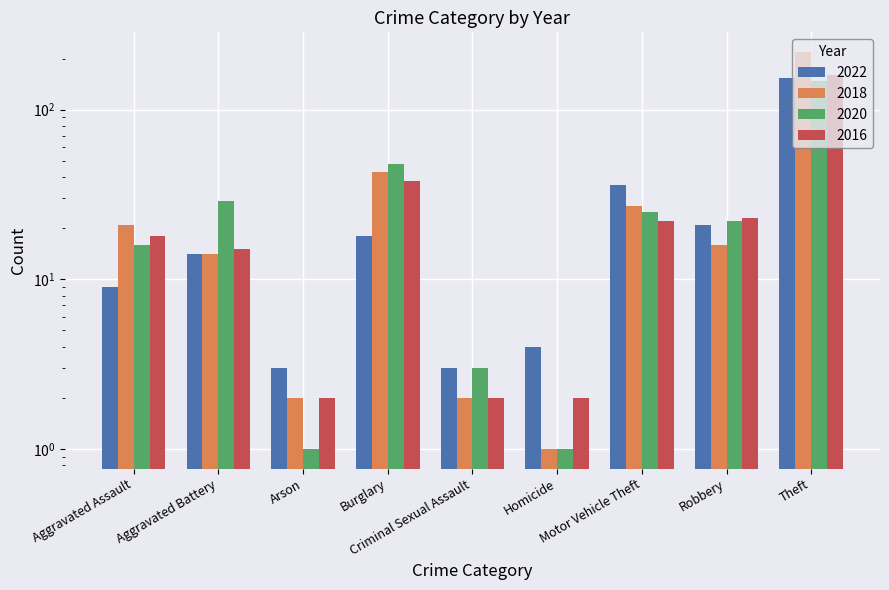

At which category is the sum across all series the highest?

Theft